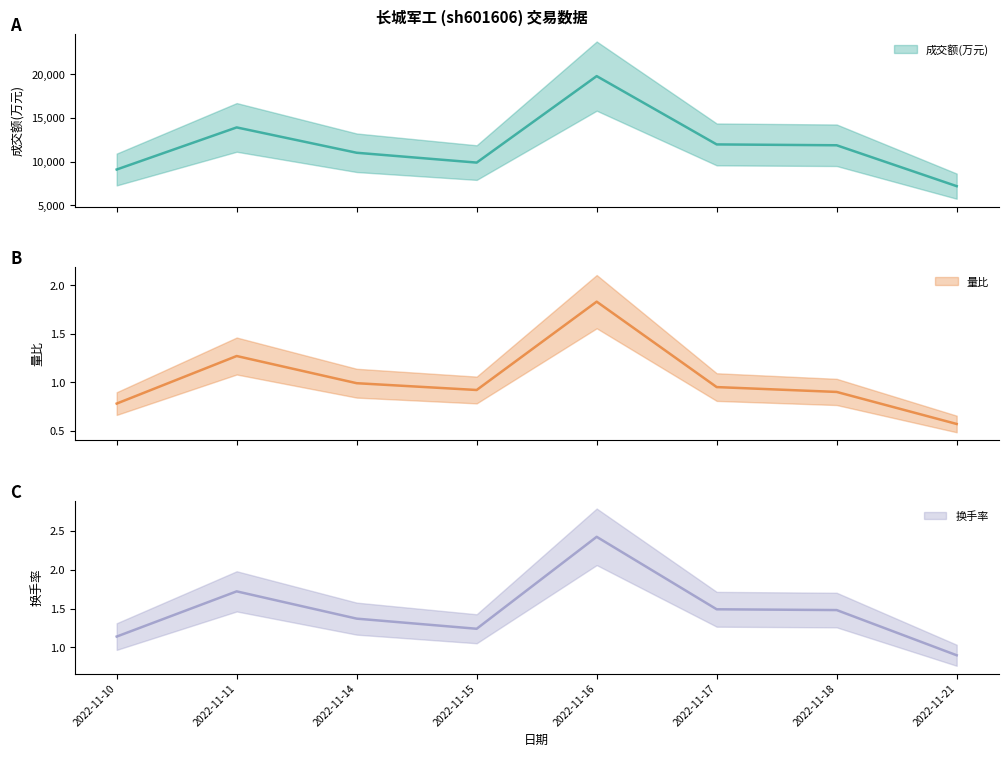

At how many categories does at least one series exceed 17732?

1